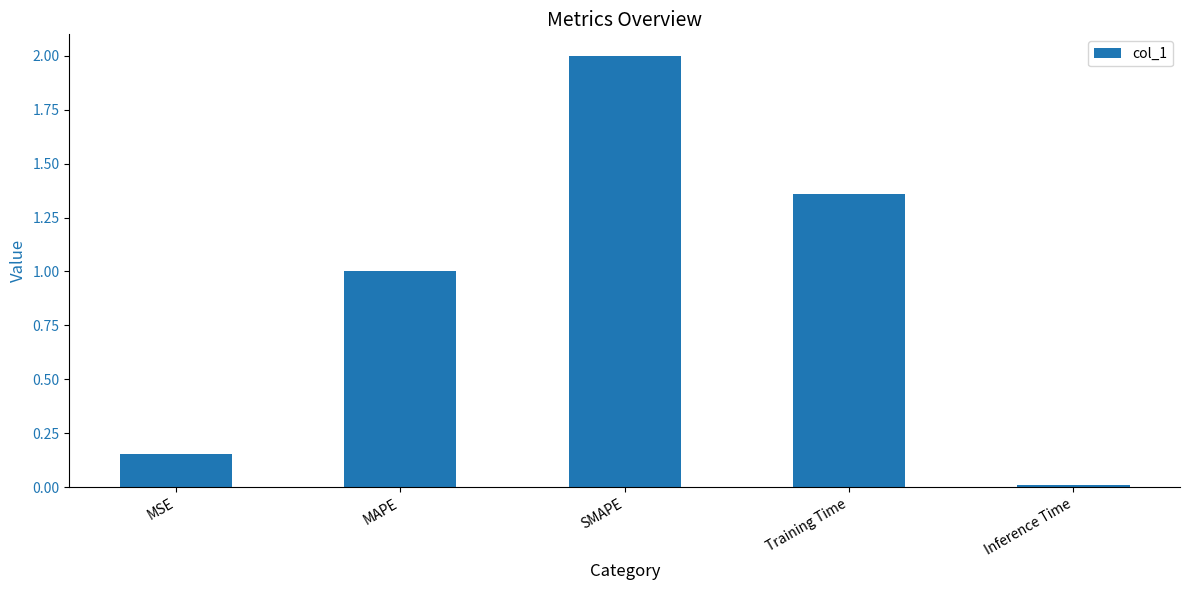

What is the difference between the maximum and minimum values?

2.0